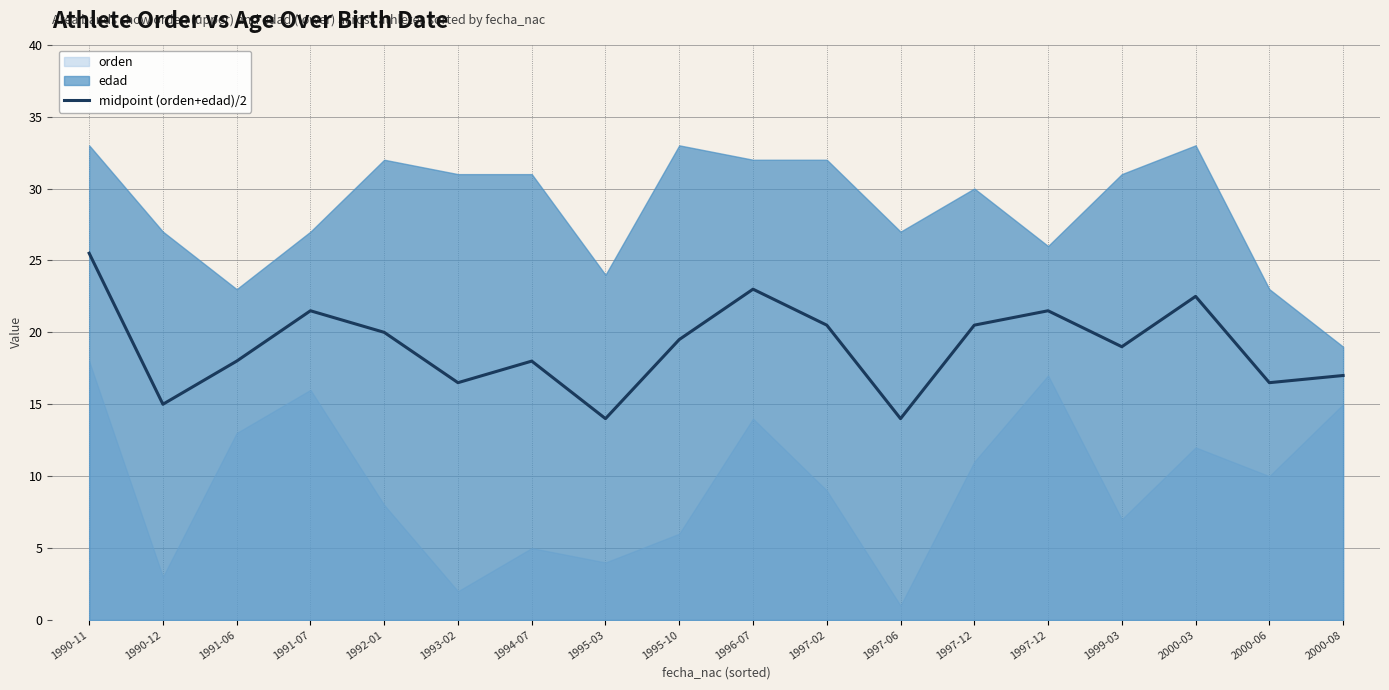

Where is the first local minimum?

1990-12